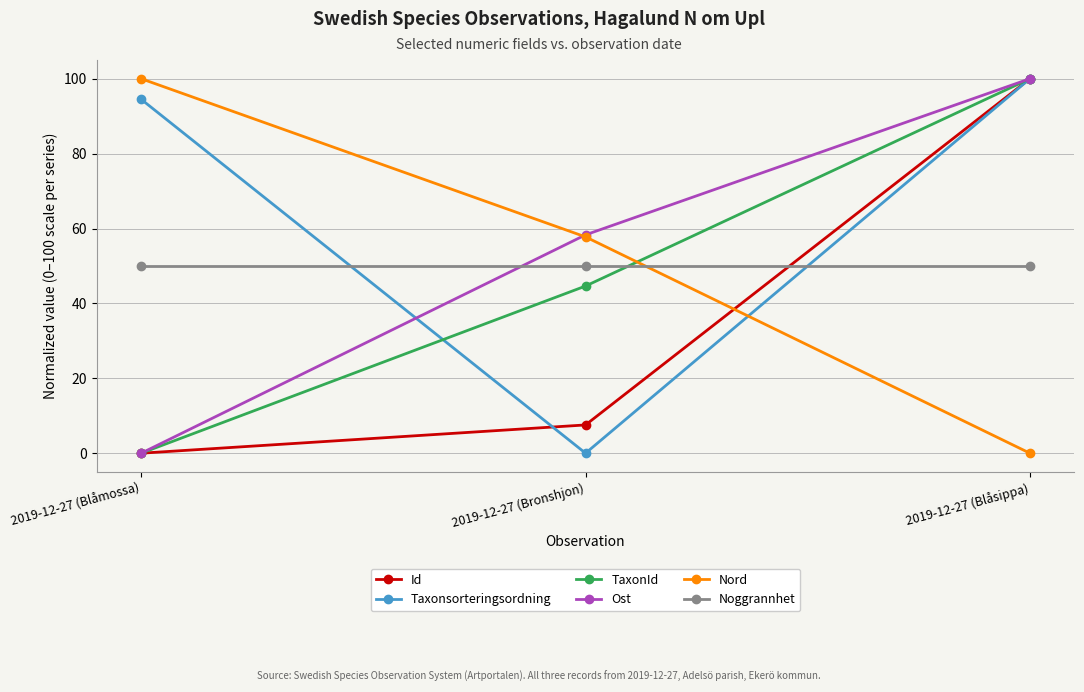

What are all the series names shown in the legend?

Id, Taxonsorteringsordning, TaxonId, Ost, Nord, Noggrannhet